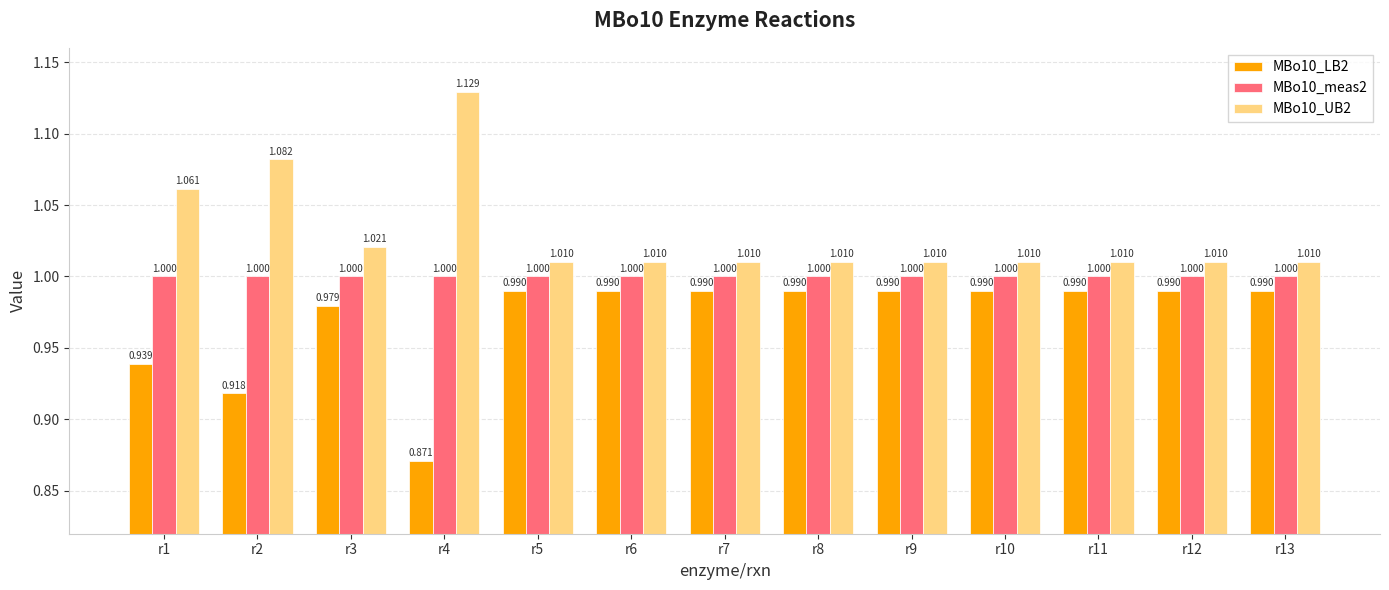

Is the value of MBo10_LB2 at r3 greater than the value of MBo10_UB2 at r10?

No